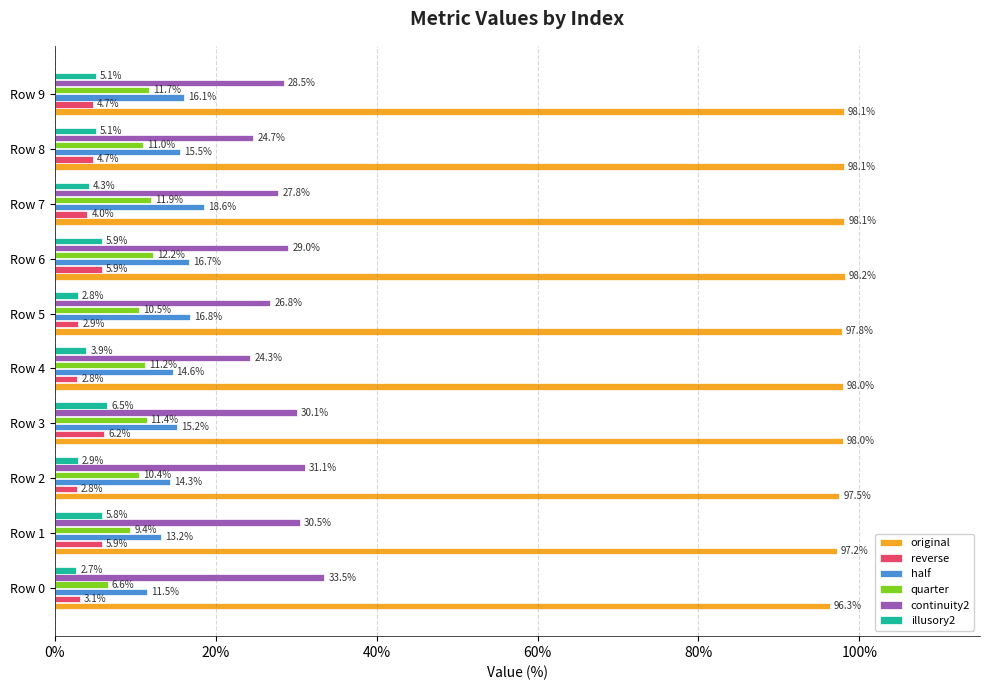

Count the number of categories in the chart.

10